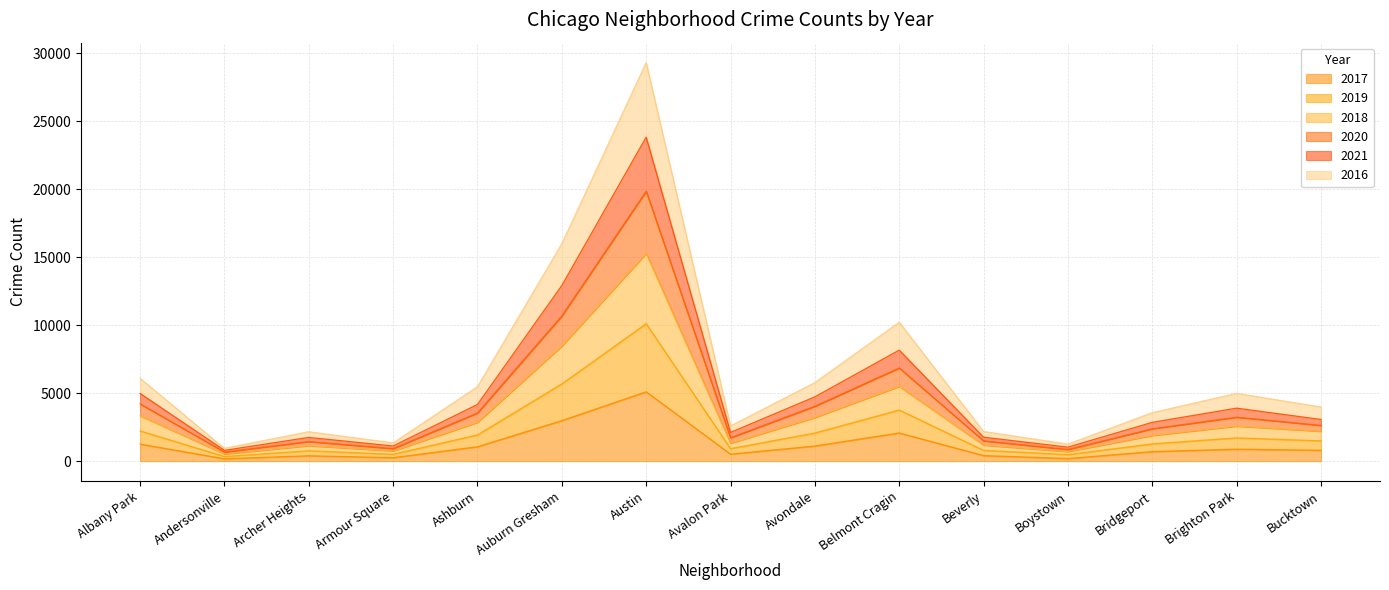

What are all the series names shown in the legend?

2017, 2019, 2018, 2020, 2021, 2016